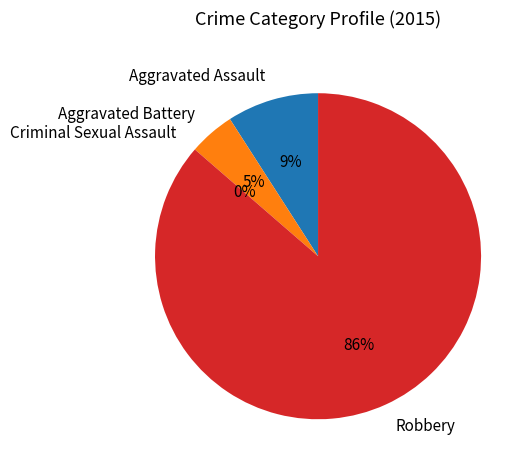

What is the largest slice in the pie chart?

Robbery